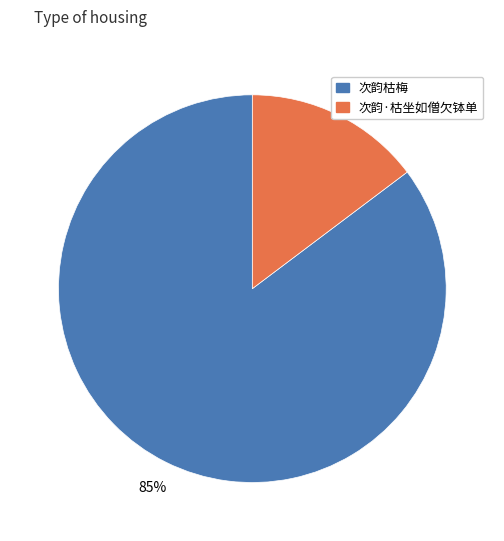

To the nearest percent, what is the average slice percentage?

50%